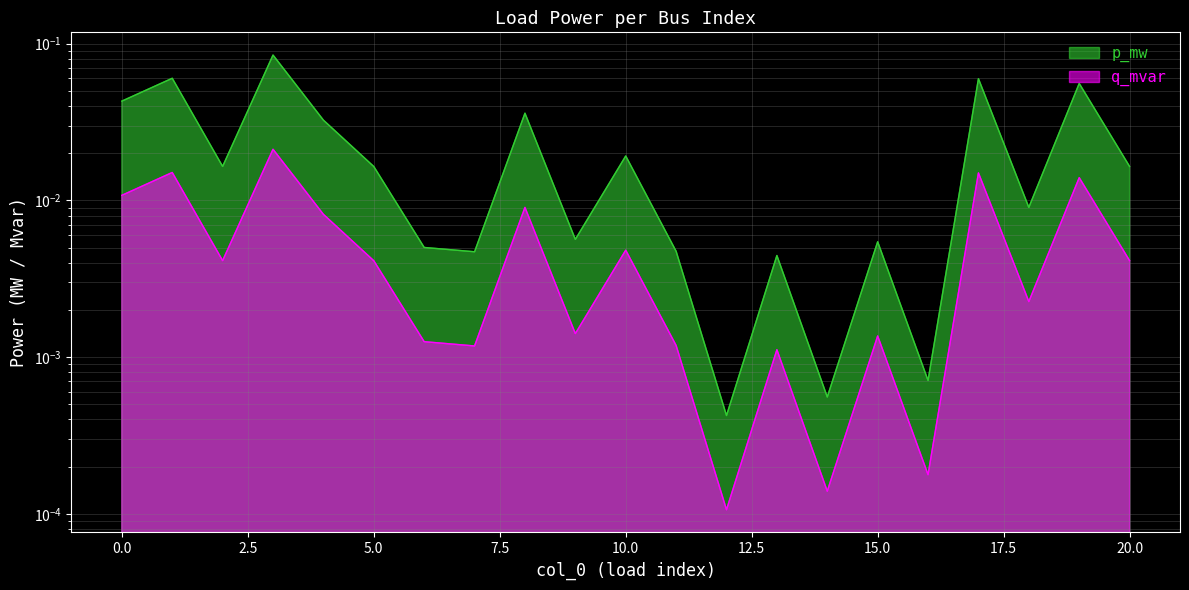

Reading left to right, list all the values displayed in this chart.

p_mw: 0=0.0	1=0.1	2=0.0	3=0.1	4=0.0	5=0.0	6=0.0	7=0.0	8=0.0	9=0.0	10=0.0	11=0.0	12=0.0	13=0.0	14=0.0	15=0.0	16=0.0	17=0.1	18=0.0	19=0.1	20=0.0
q_mvar: 0=0.0	1=0.0	2=0.0	3=0.0	4=0.0	5=0.0	6=0.0	7=0.0	8=0.0	9=0.0	10=0.0	11=0.0	12=0.0	13=0.0	14=0.0	15=0.0	16=0.0	17=0.0	18=0.0	19=0.0	20=0.0